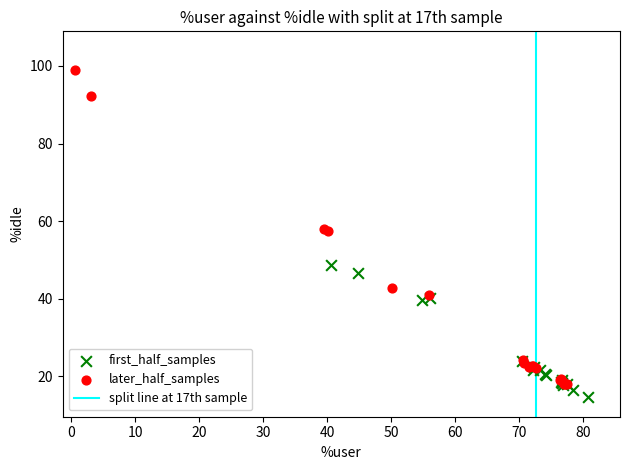

Which series contains the highest Y value?

later_half_samples